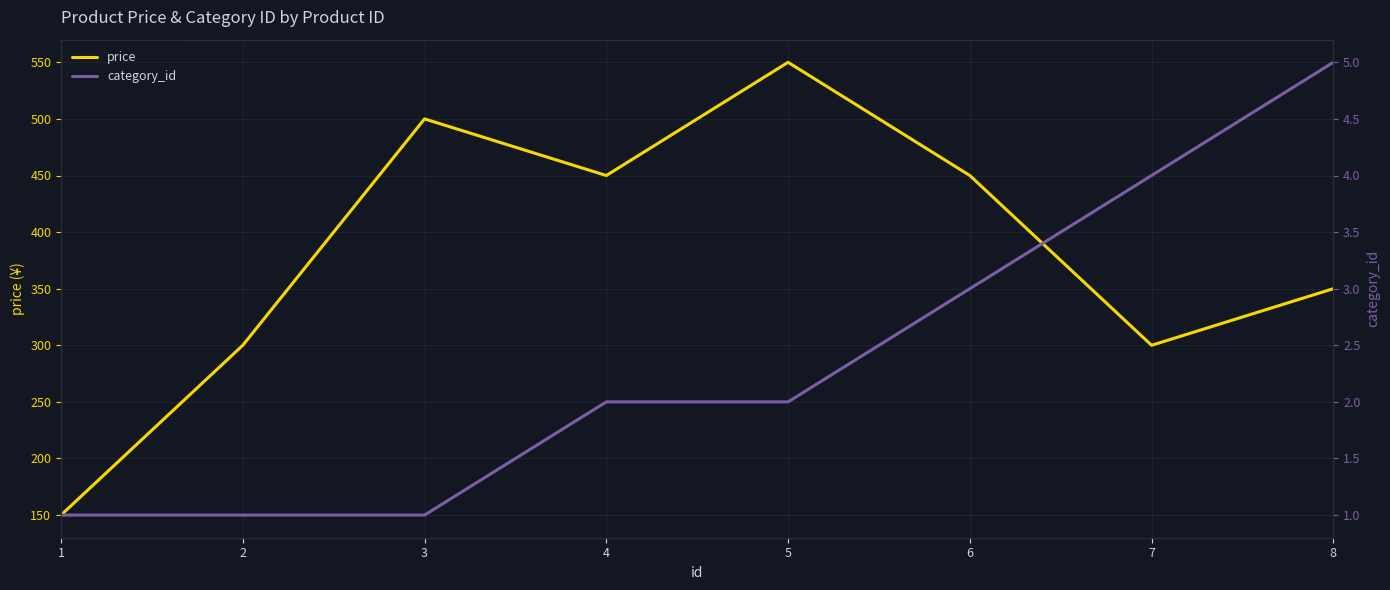

True or false: category_id and price intersect in this chart.

False